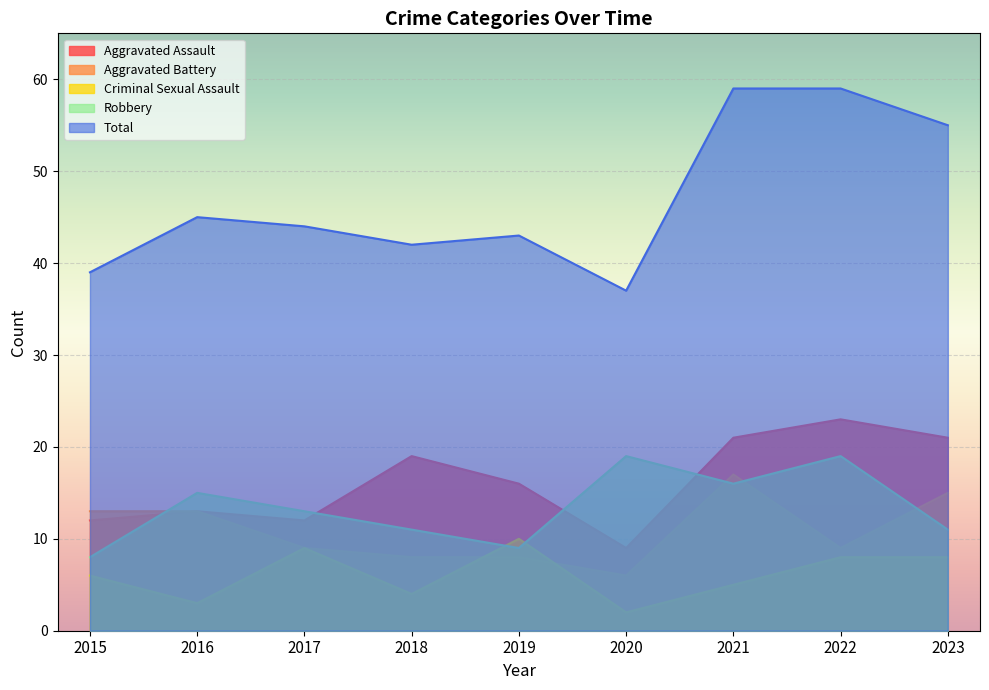

At 2022, list the series in order from smallest to largest.

Criminal Sexual Assault, Aggravated Battery, Robbery, Aggravated Assault, Total